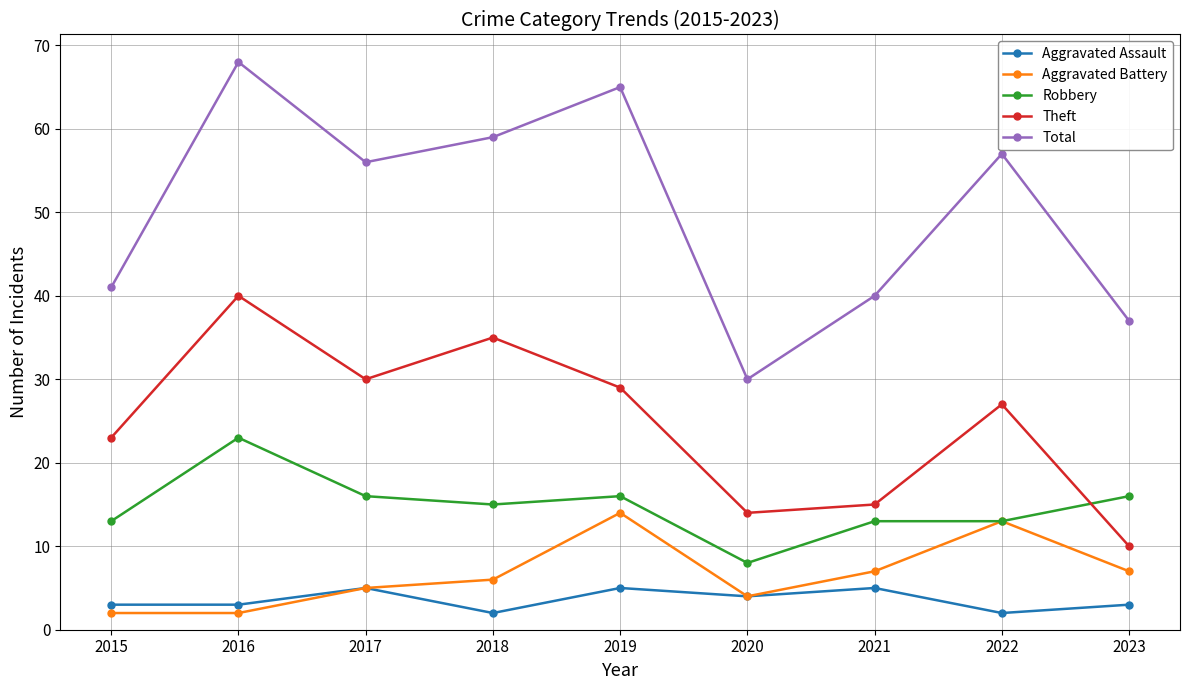

True or false: Total and Aggravated Assault intersect in this chart.

False